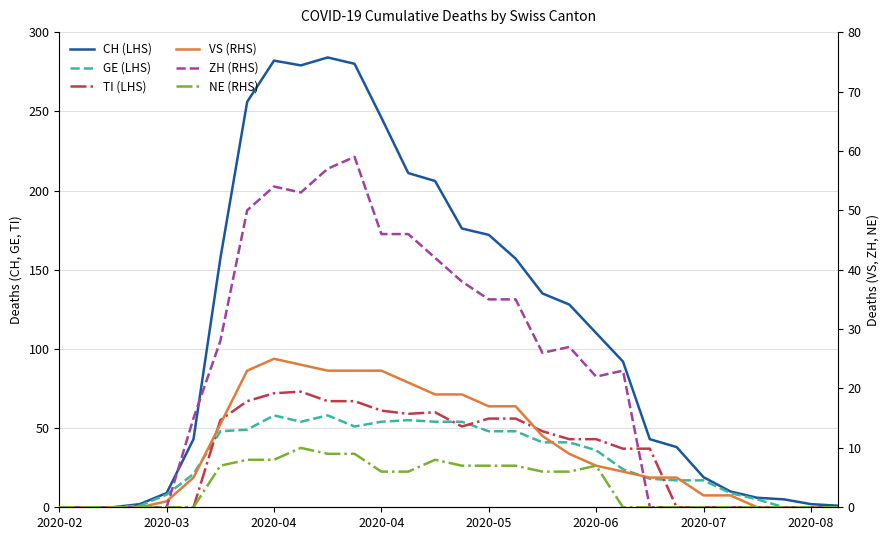

At 10, list the series in order from largest to smallest.

CH (LHS), TI (LHS), GE (LHS), ZH (RHS), VS (RHS), NE (RHS)